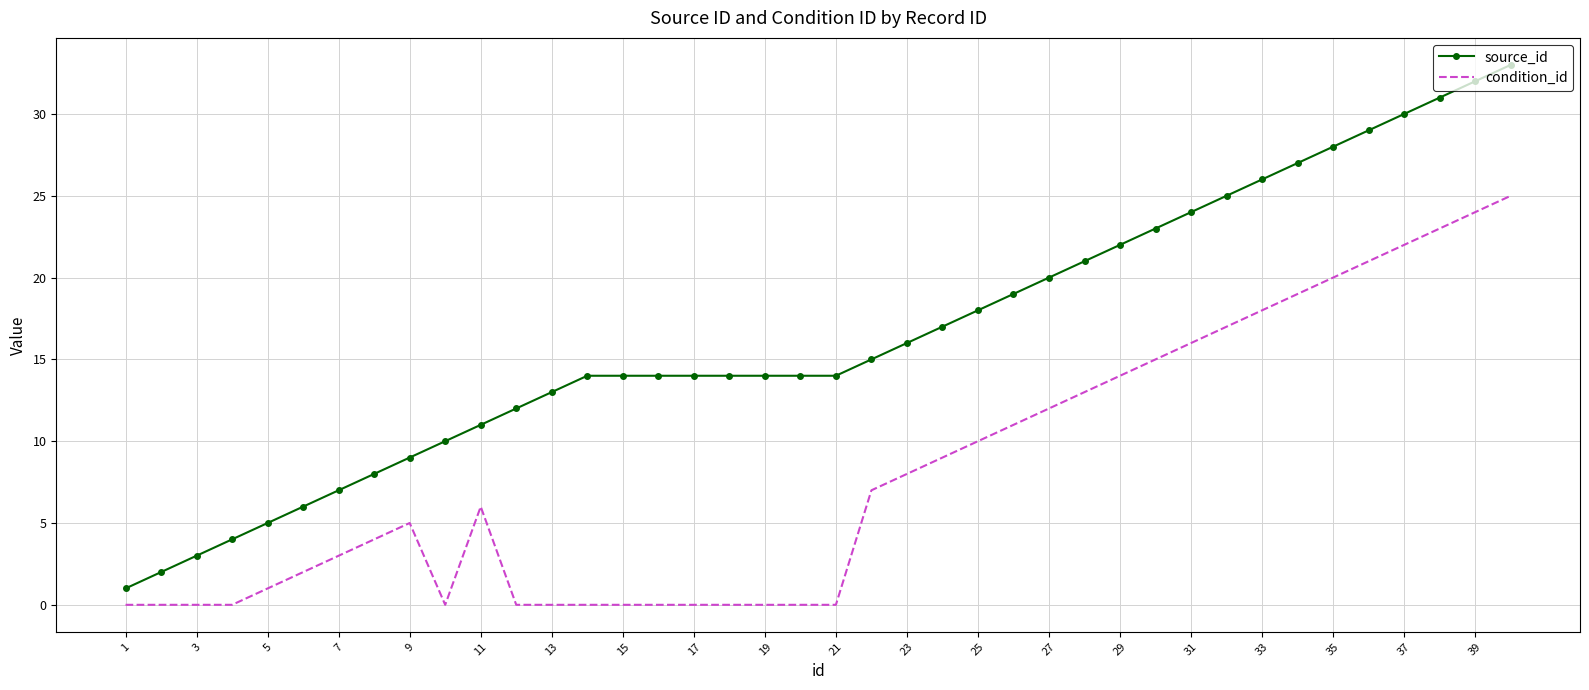

Which series has the widest spread of values?

source_id